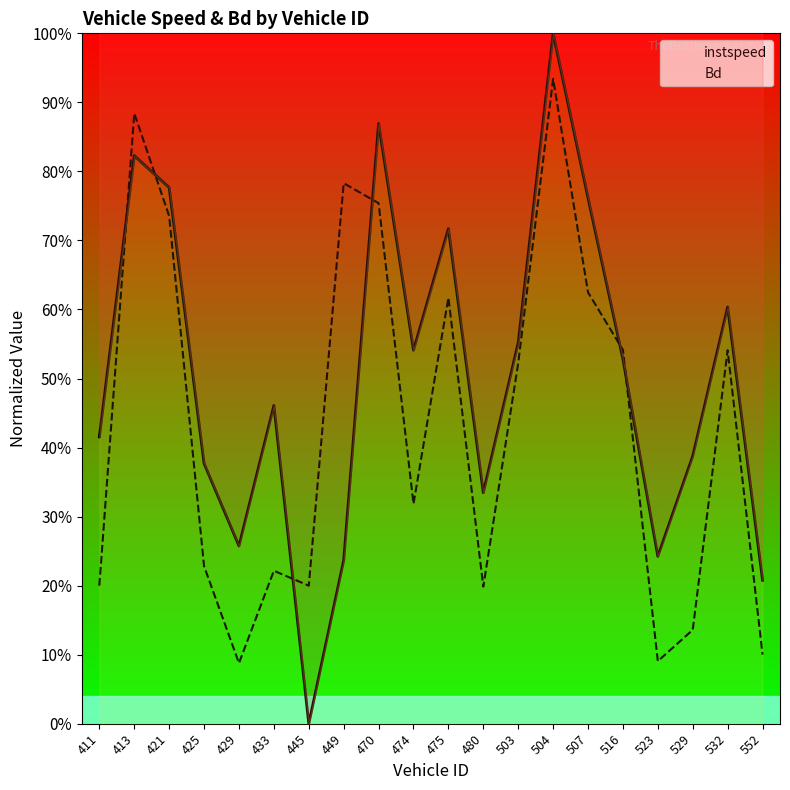

Count the number of data series in this chart.

2